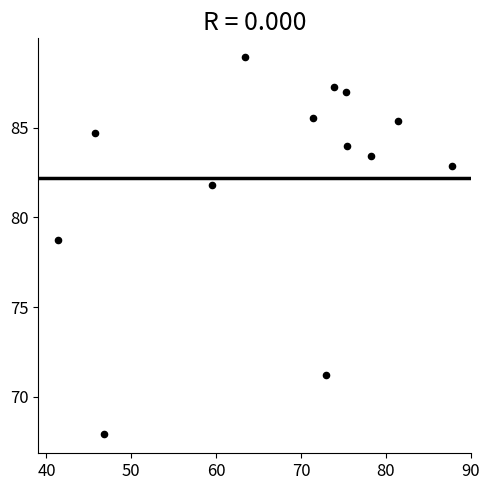

What Y value in the scatter plot is closest to 78?

78.7